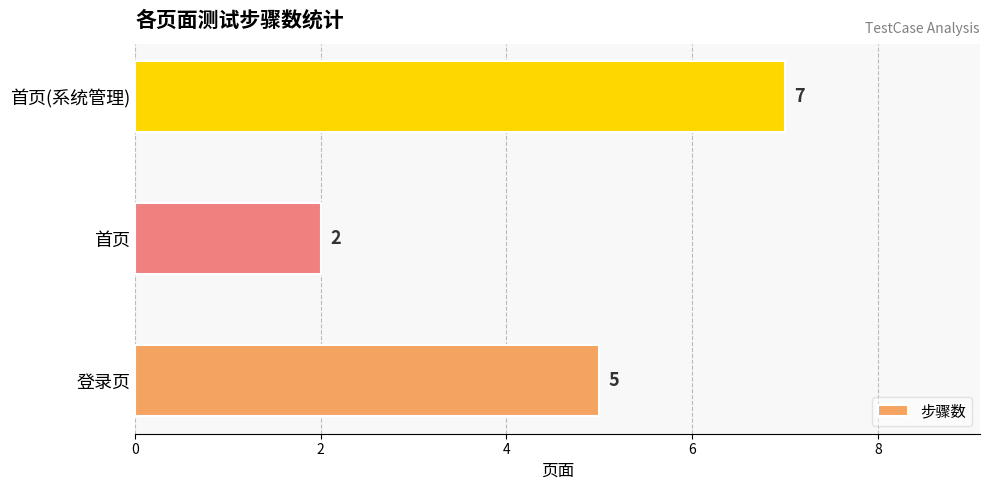

What is the change in value from 登录页 to 首页(系统管理)?

+2